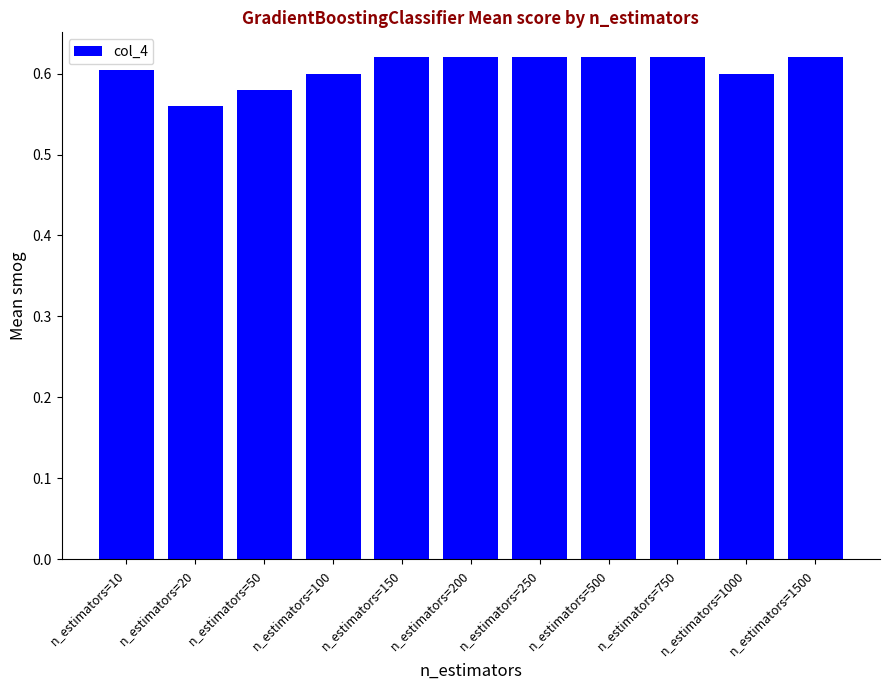

Count the number of categories in the chart.

11